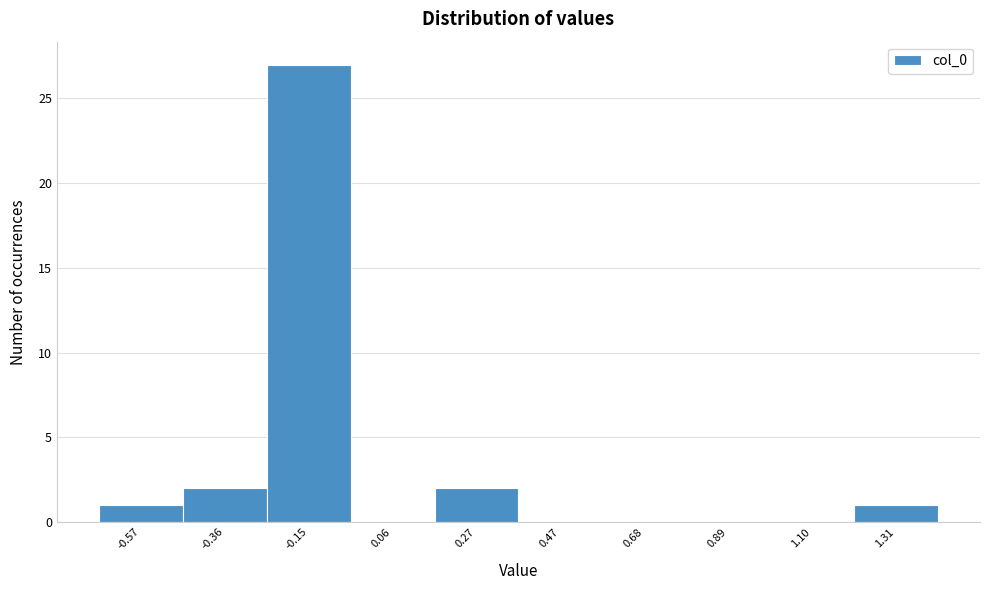

Reading right to left, list all the values displayed in this chart.

1.31=1	1.10=0	0.89=0	0.68=0	0.47=0	0.27=2	0.06=0	-0.15=27	-0.36=2	-0.57=1